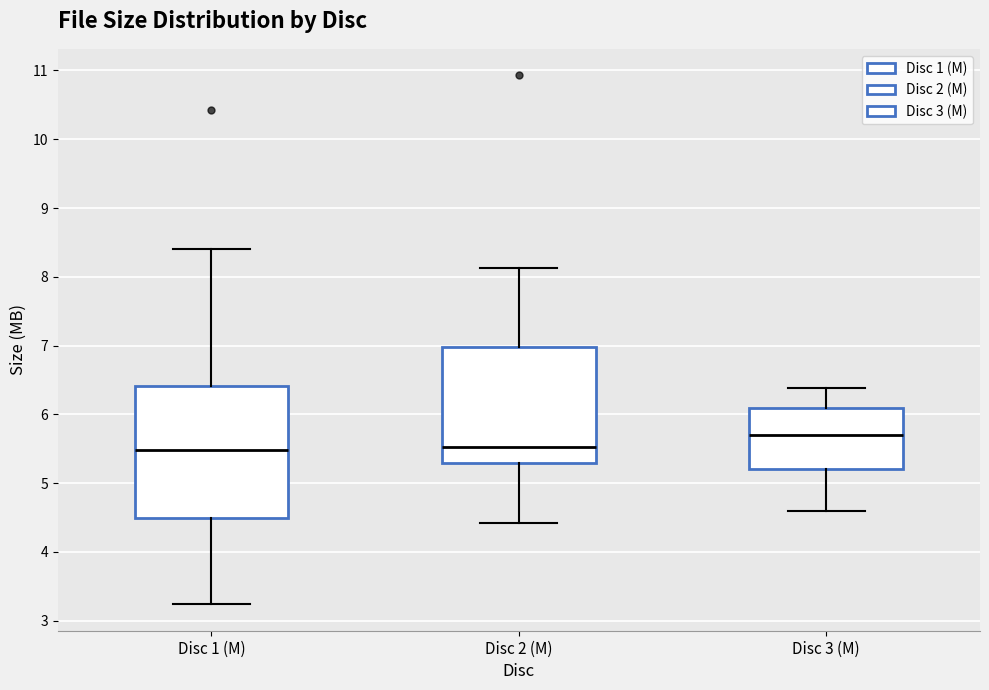

Reading left to right, transcribe this box plot: for each box, give where its median line is, the range the box spans, and where its two whiskers end, as read against the y-axis. The values are not printed on the chart, so give them approximately, as read against the axis.

Disc 1 (M): median 5.5, box 4.5 to 6.4, whiskers 3.2 to 8.4
Disc 2 (M): median 5.5, box 5.3 to 7.0, whiskers 4.4 to 8.1
Disc 3 (M): median 5.7, box 5.2 to 6.1, whiskers 4.6 to 6.4